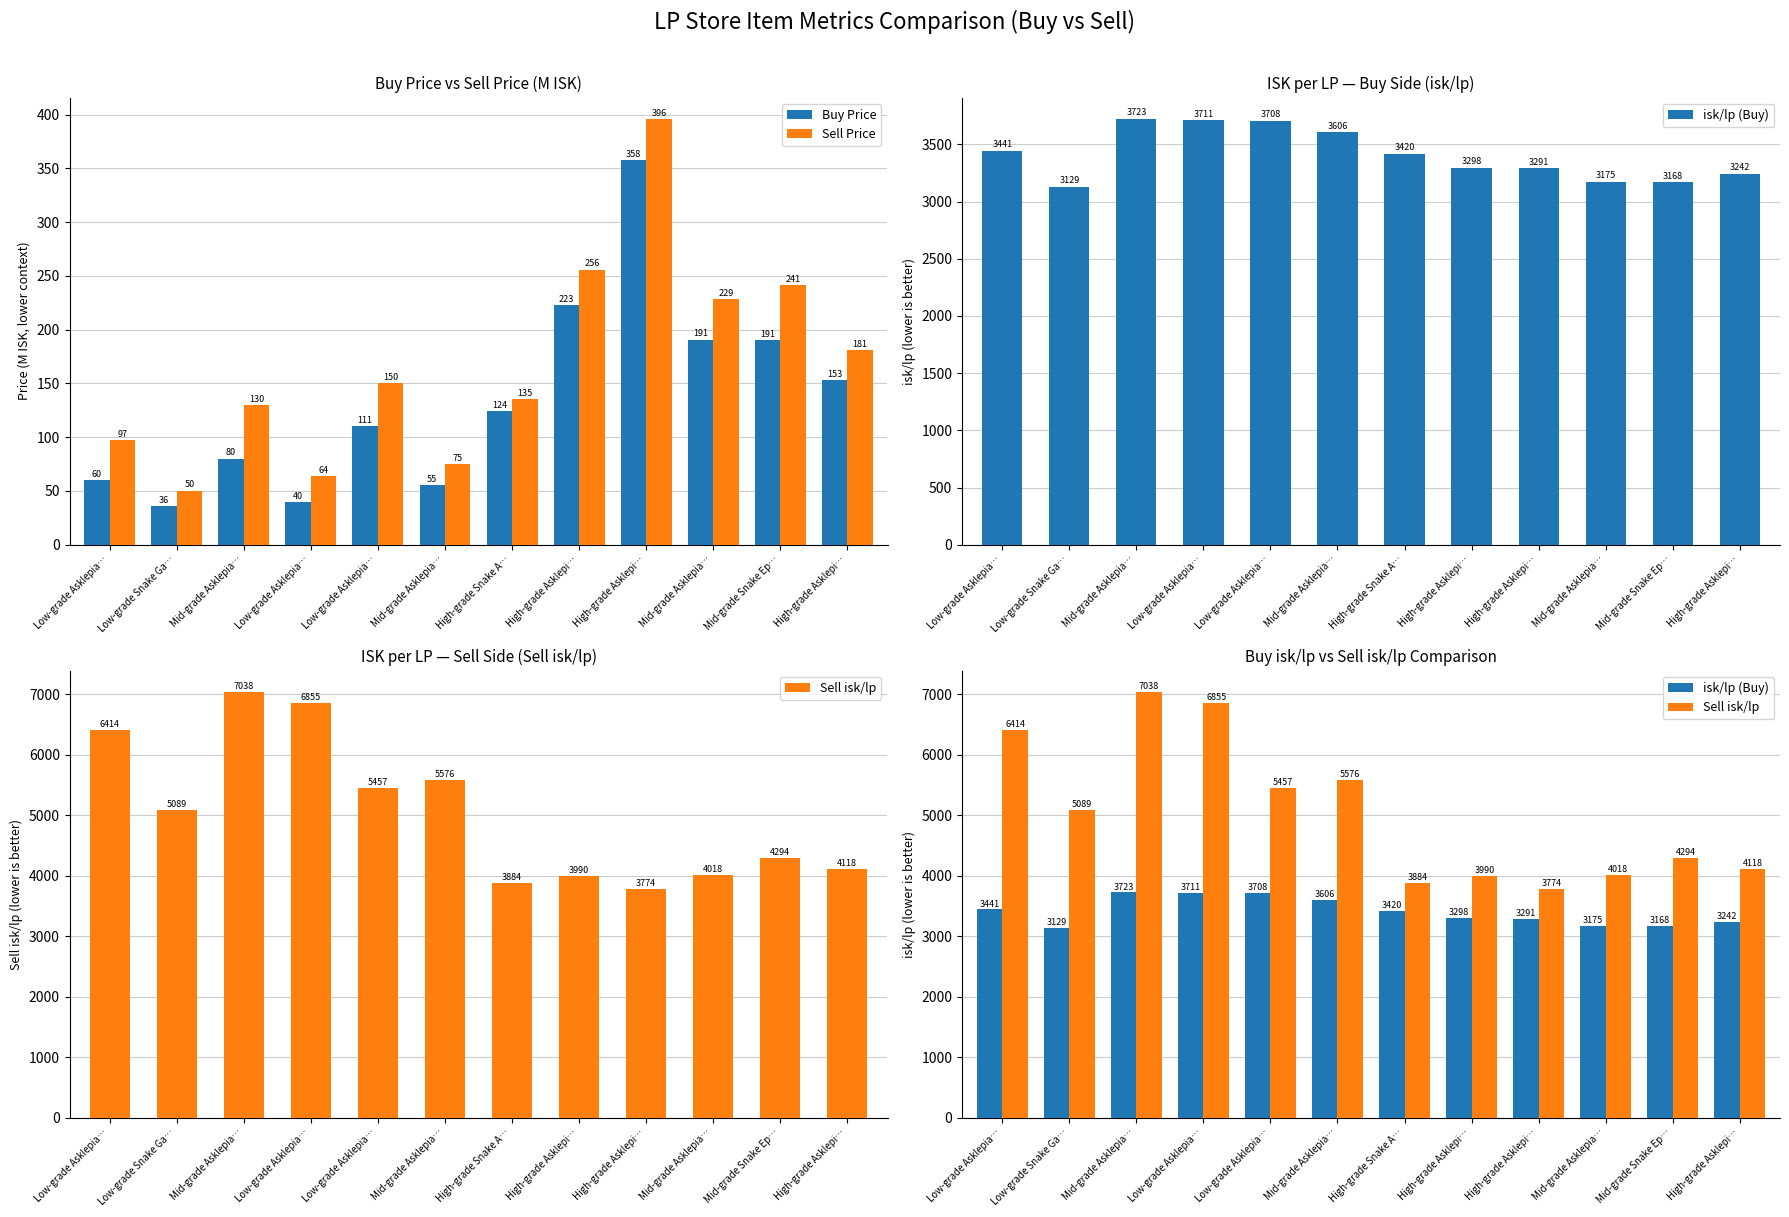

What is the maximum value for Sell isk/lp?

7038.5